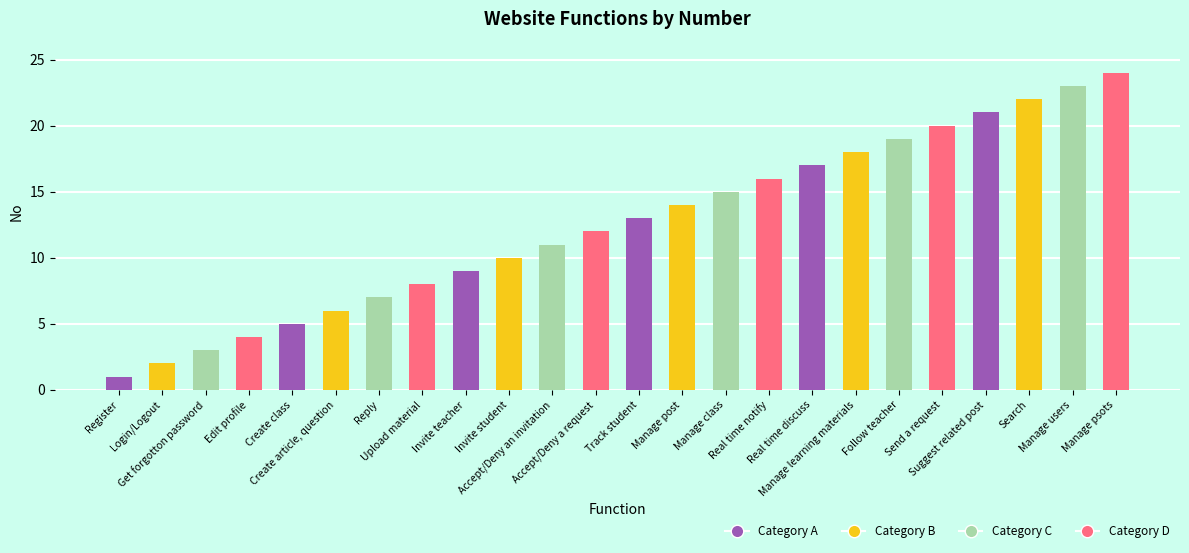

List the labels in order of value, smallest first.

Register, Login/Logout, Get forgotton password, Edit profile, Create class, Create article, question, Reply, Upload material, Invite teacher, Invite student, Accept/Deny an invitation, Accept/Deny a request, Track student, Manage post, Manage class, Real time notify, Real time discuss, Manage learning materials, Follow teacher, Send a request, Suggest related post, Search, Manage users, Manage psots